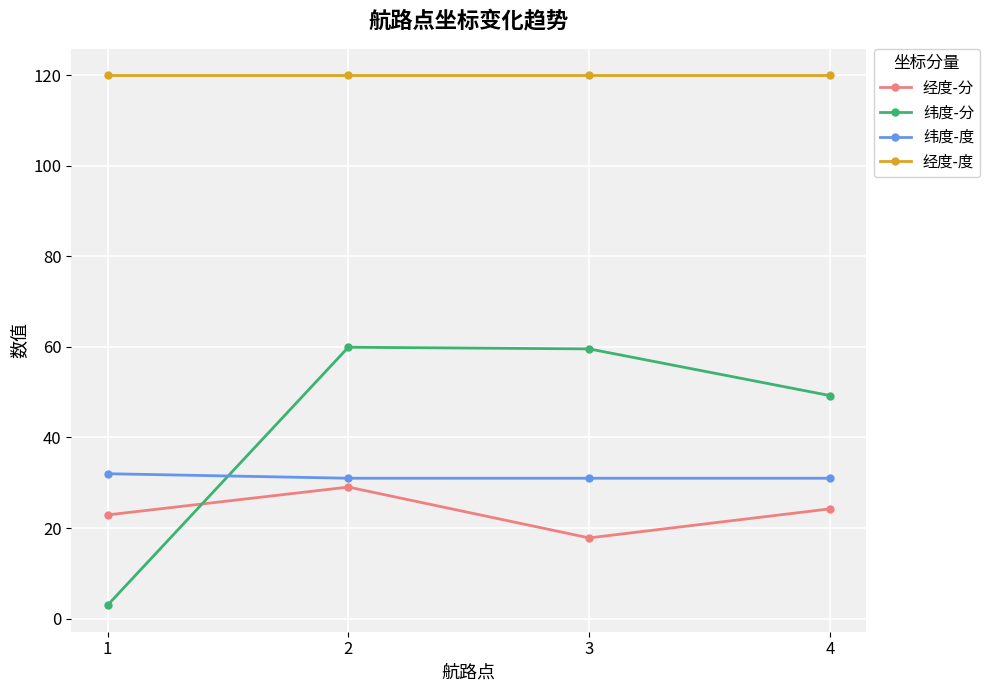

What are all the series names shown in the legend?

经度-分, 纬度-分, 纬度-度, 经度-度